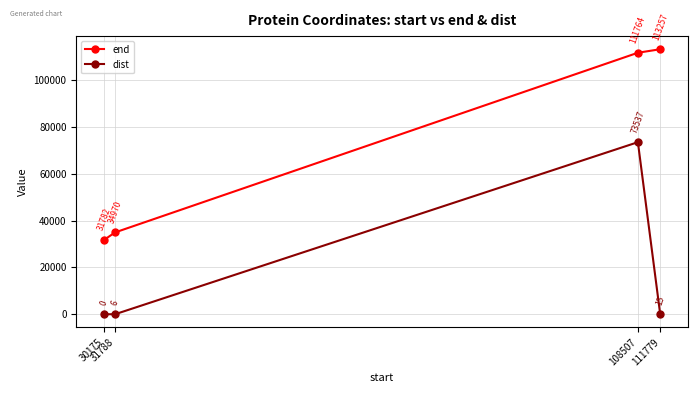

What is the value of the end point at the 3rd from the left?

111764